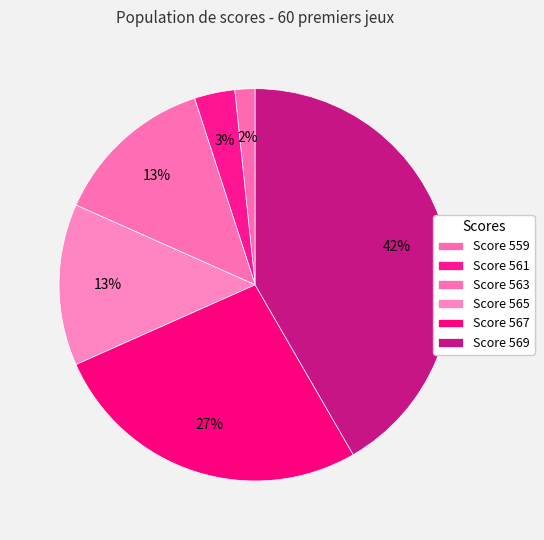

How many slices are in this pie chart?

6